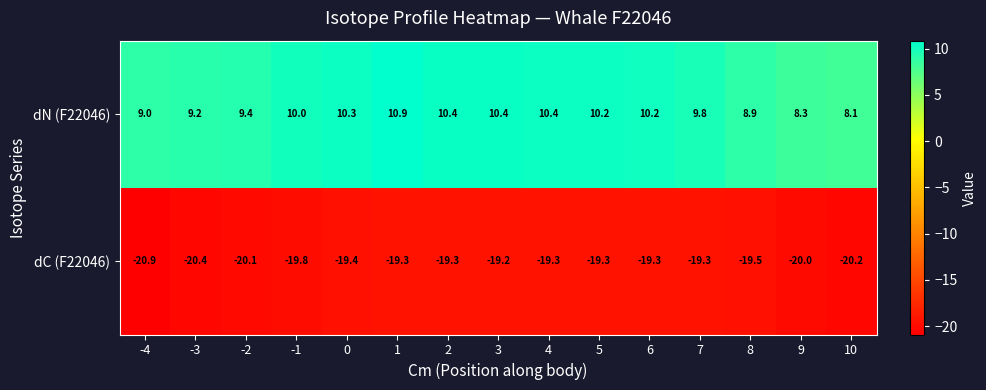

Which series has the largest range (max minus min)?

dN (F22046)